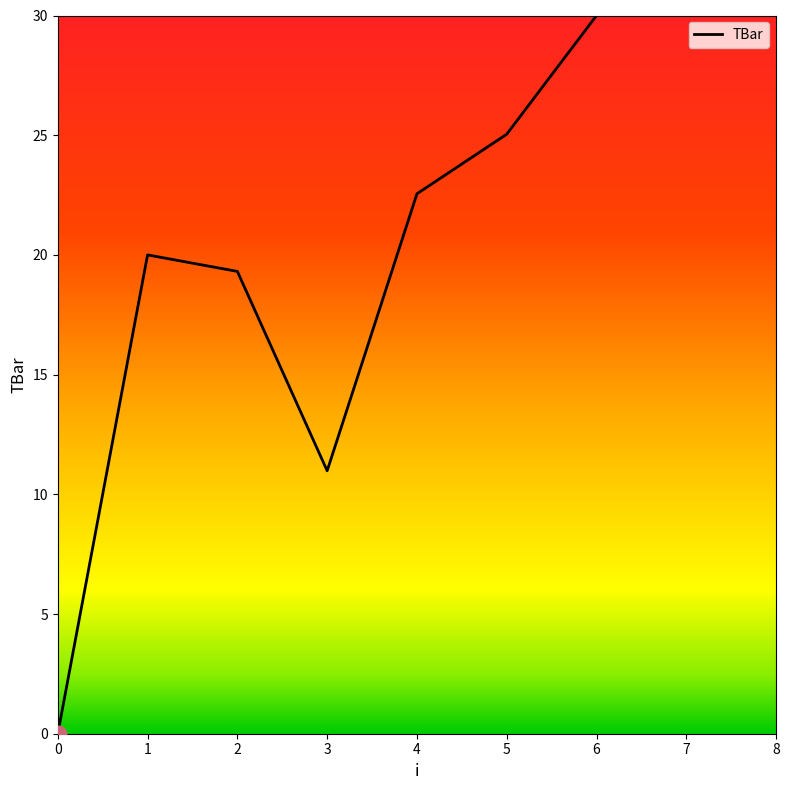

What is the maximum value shown in the chart?

30.0